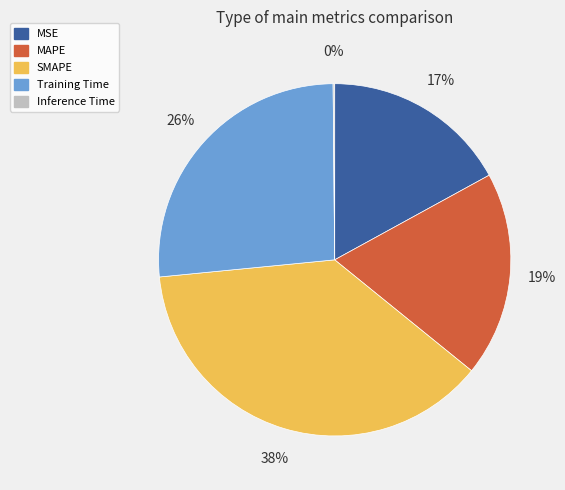

Does Training Time represent more than half of the total?

No